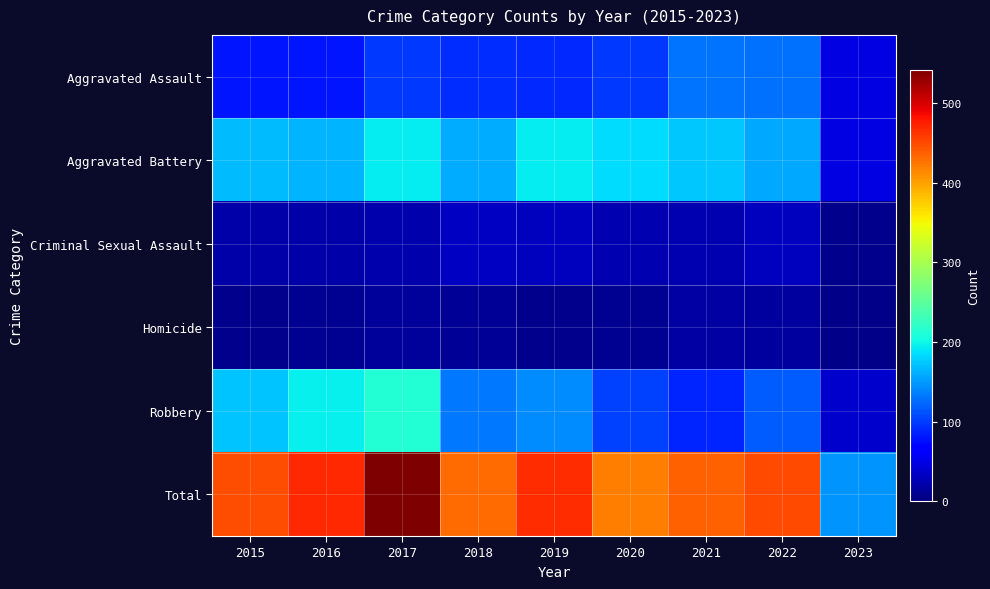

Which series has the widest spread of values?

Total